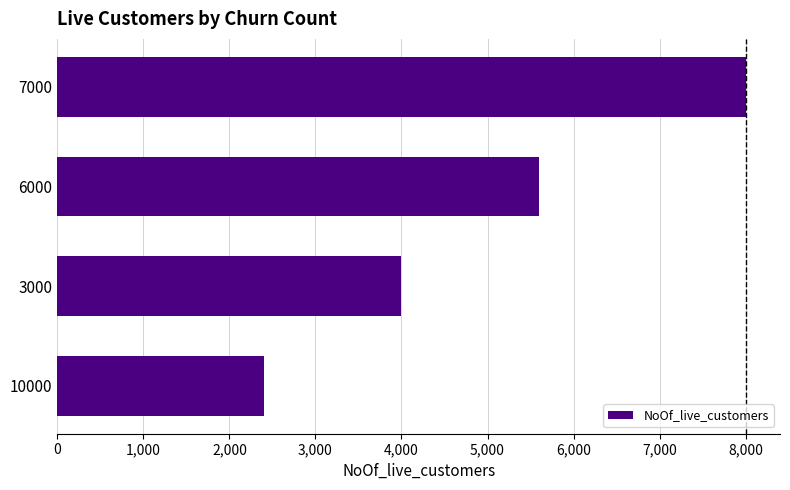

Reading bottom to top, transcribe all the data shown in this chart.

10000=2400	3000=4000	6000=5600	7000=8000